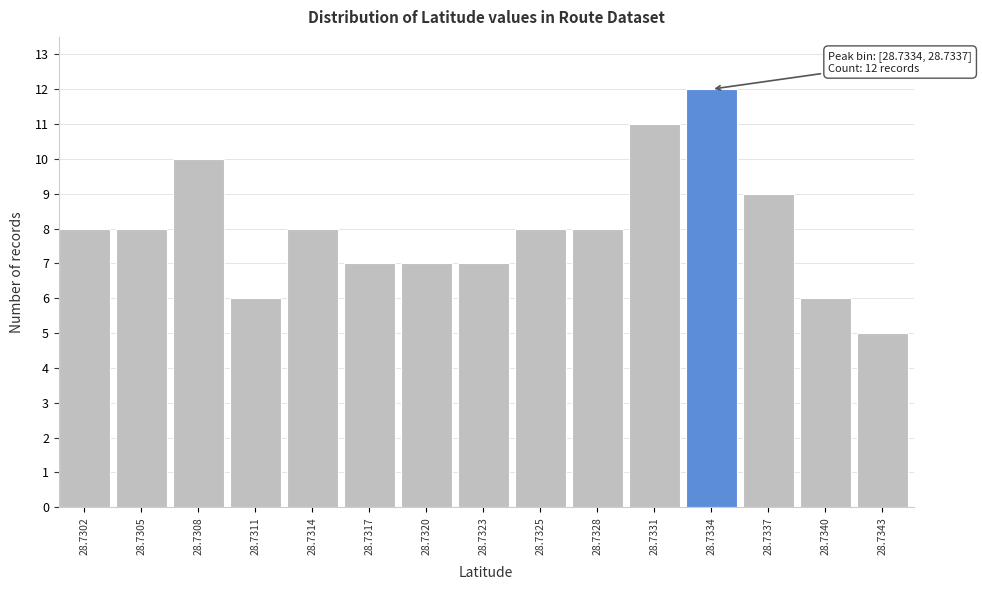

Reading left to right, extract all data points from this chart.

8	8	10	6	8	7	7	7	8	8	11	12	9	6	5